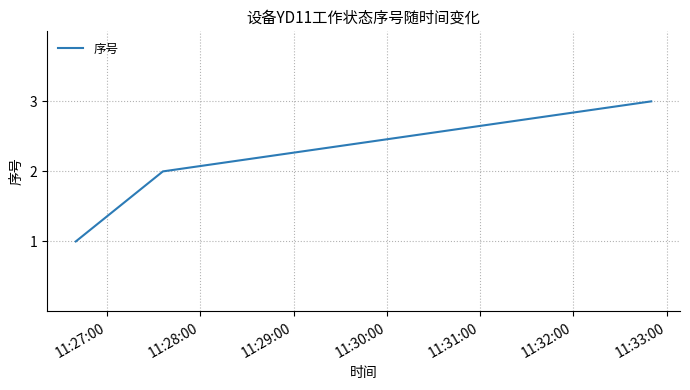

What is the sum of all values?

6